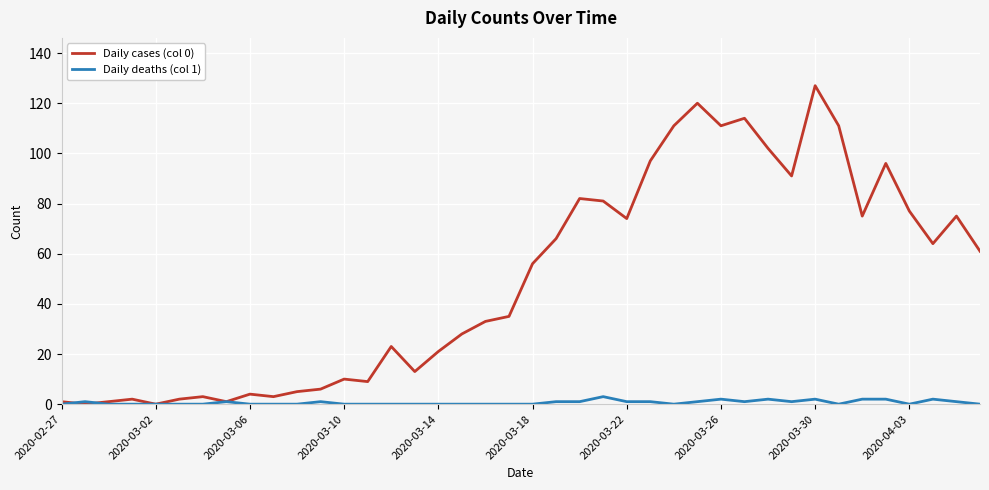

Which series has the largest total across all categories?

Daily cases (col 0)